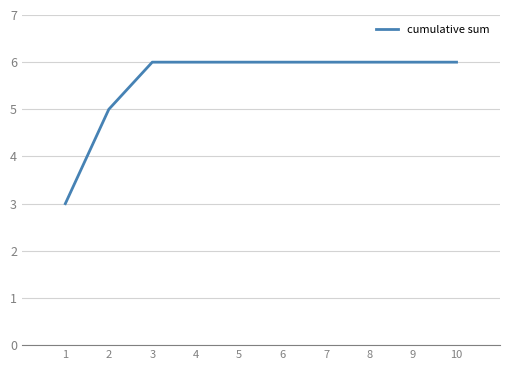

What is the difference between the maximum and minimum values?

3